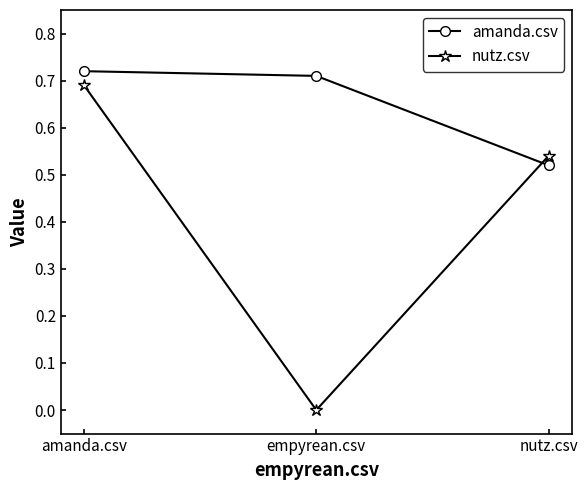

Is the value of amanda.csv at empyrean.csv greater than the value of nutz.csv at nutz.csv?

Yes